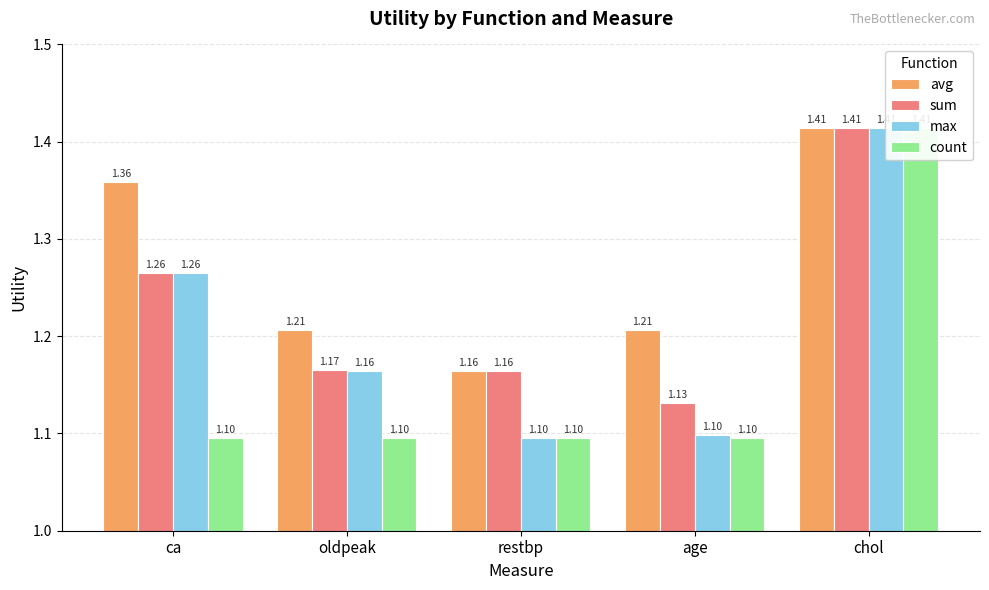

How many bars are there in each group?

4